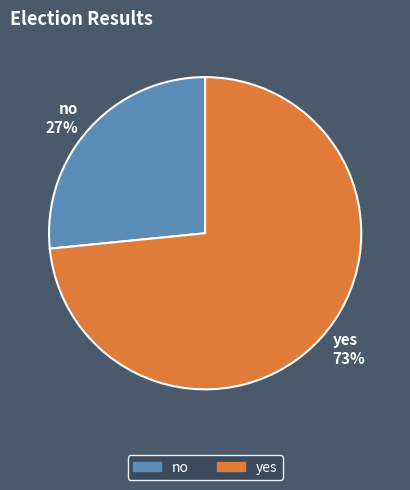

Count the number of slices in the pie.

2